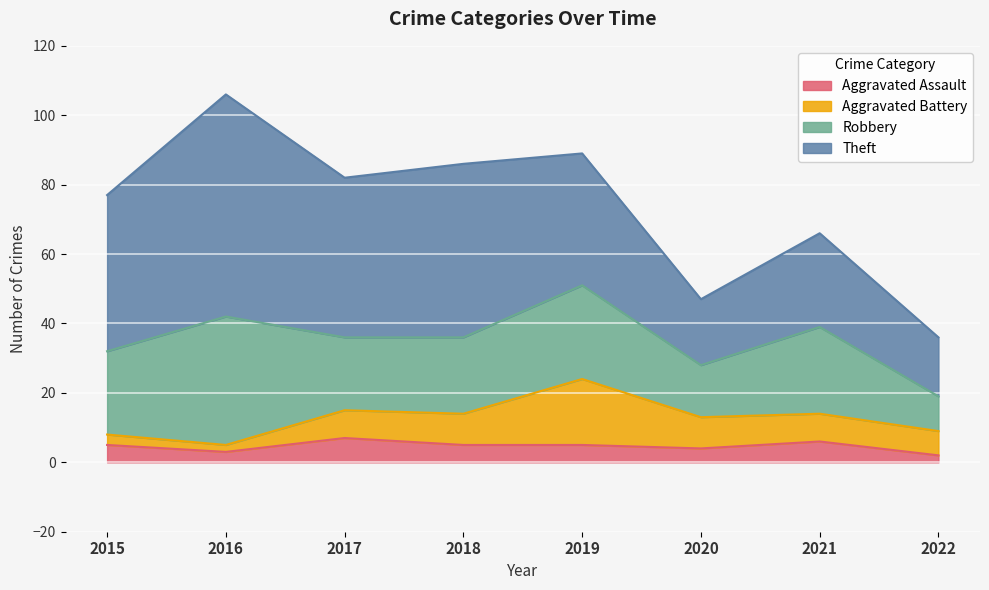

After their last crossing, which series has the higher values: Aggravated Battery or Aggravated Assault?

Aggravated Battery